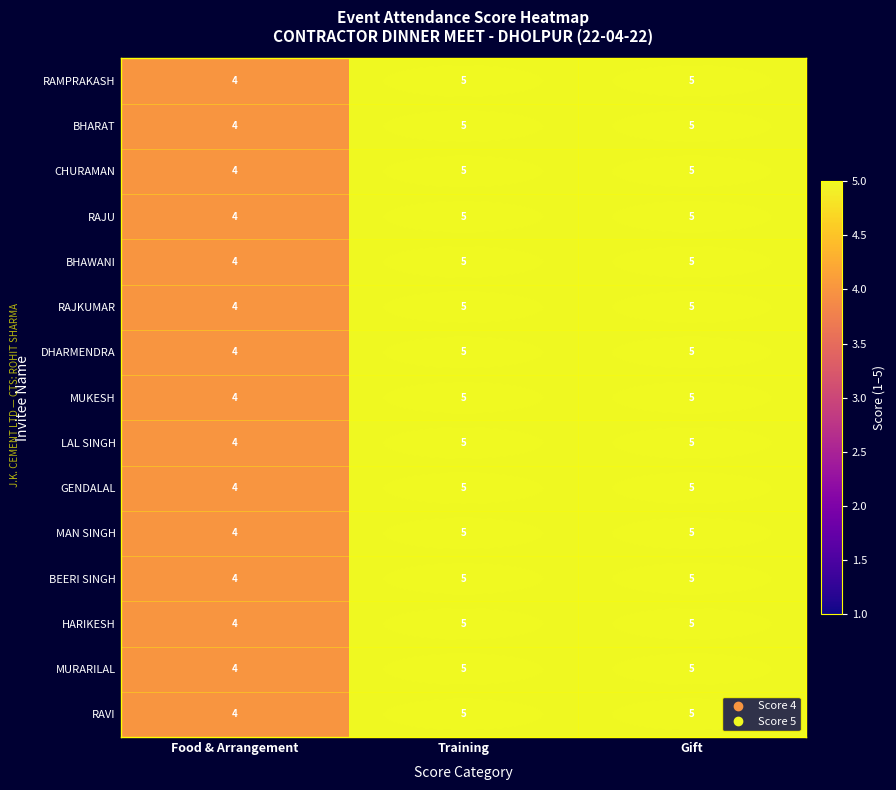

What is the maximum value shown in the chart?

5